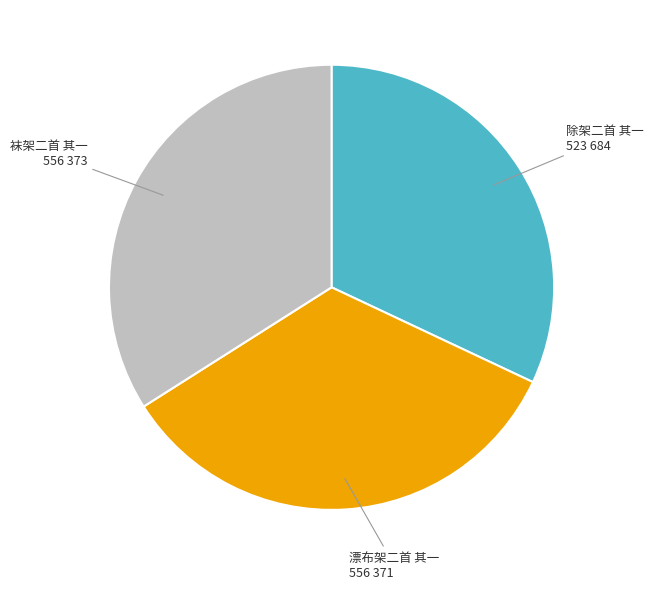

Is there a majority slice in this chart?

No